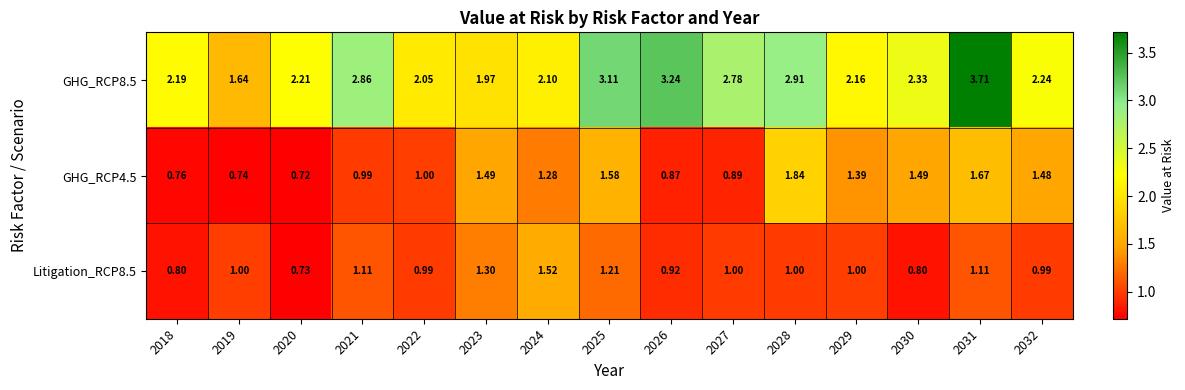

Is the value of GHG_RCP4.5 at 2026 greater than the value of GHG_RCP8.5 at 2030?

No